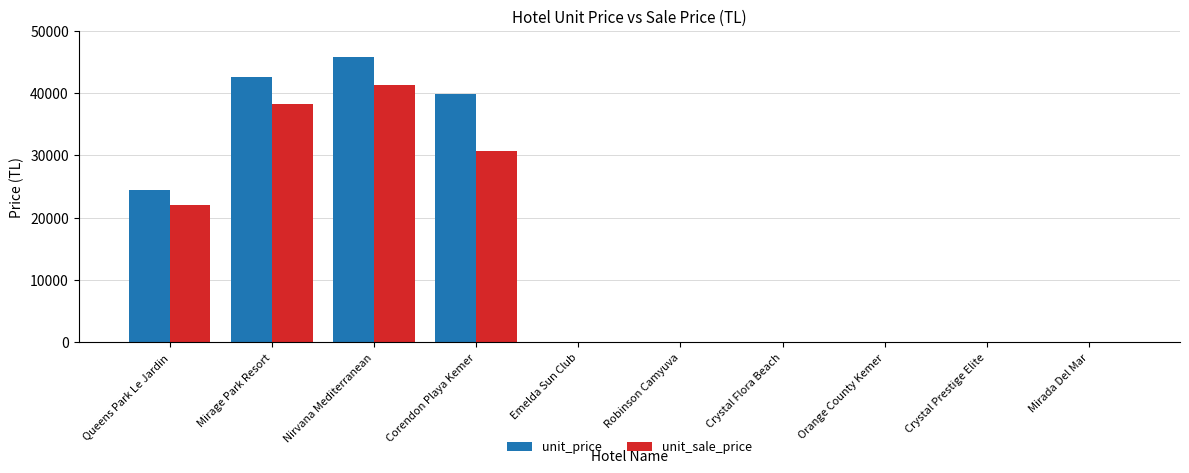

Where is unit_sale_price nearest to the value 20601?

Queens Park Le Jardin